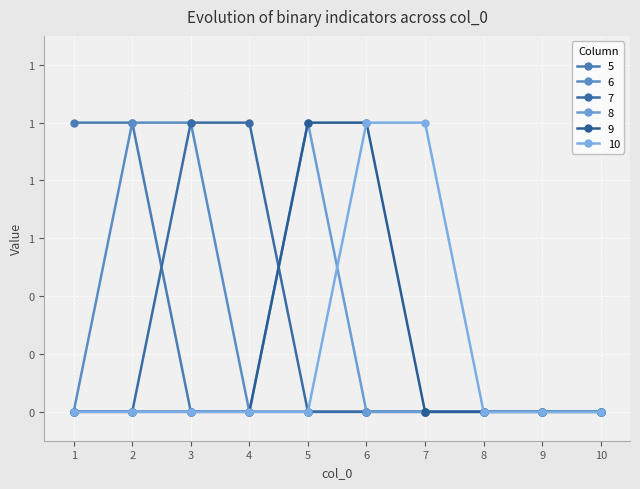

Does the chart have visible grid lines?

Yes